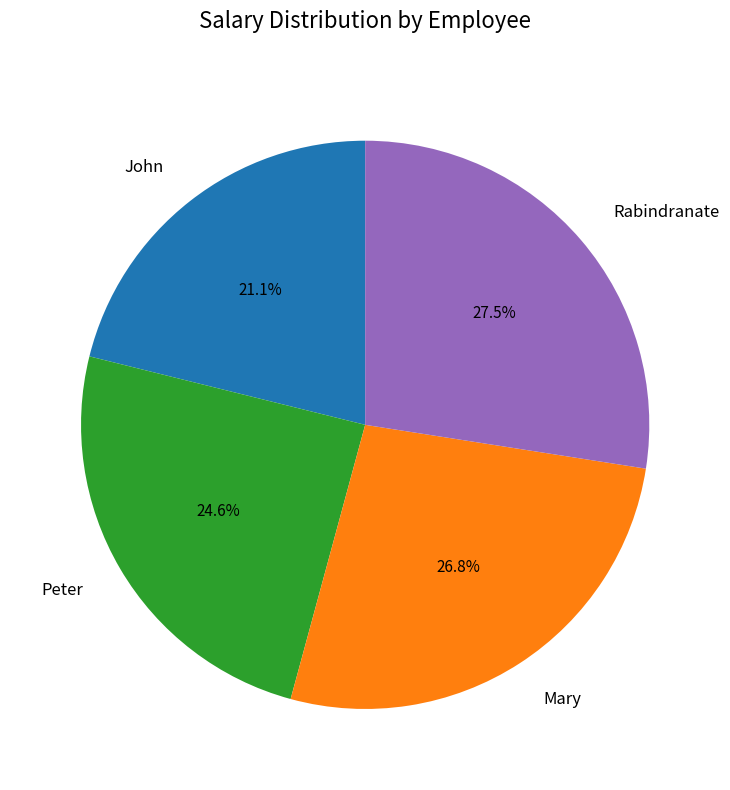

To the nearest percent, what is the combined percentage of Rabindranate and Mary?

54%